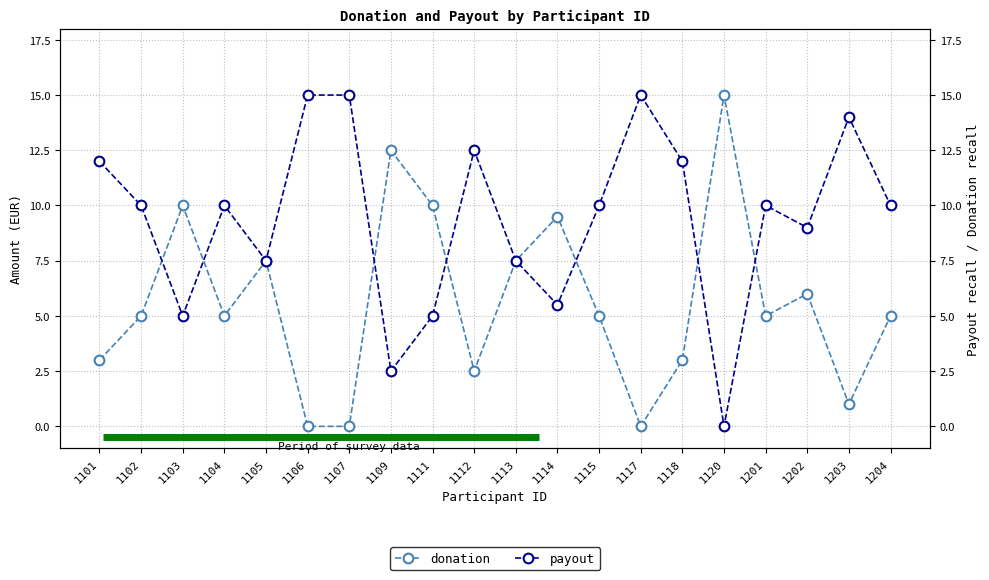

The value of donation at 1112 is 2.5. True or false?

True